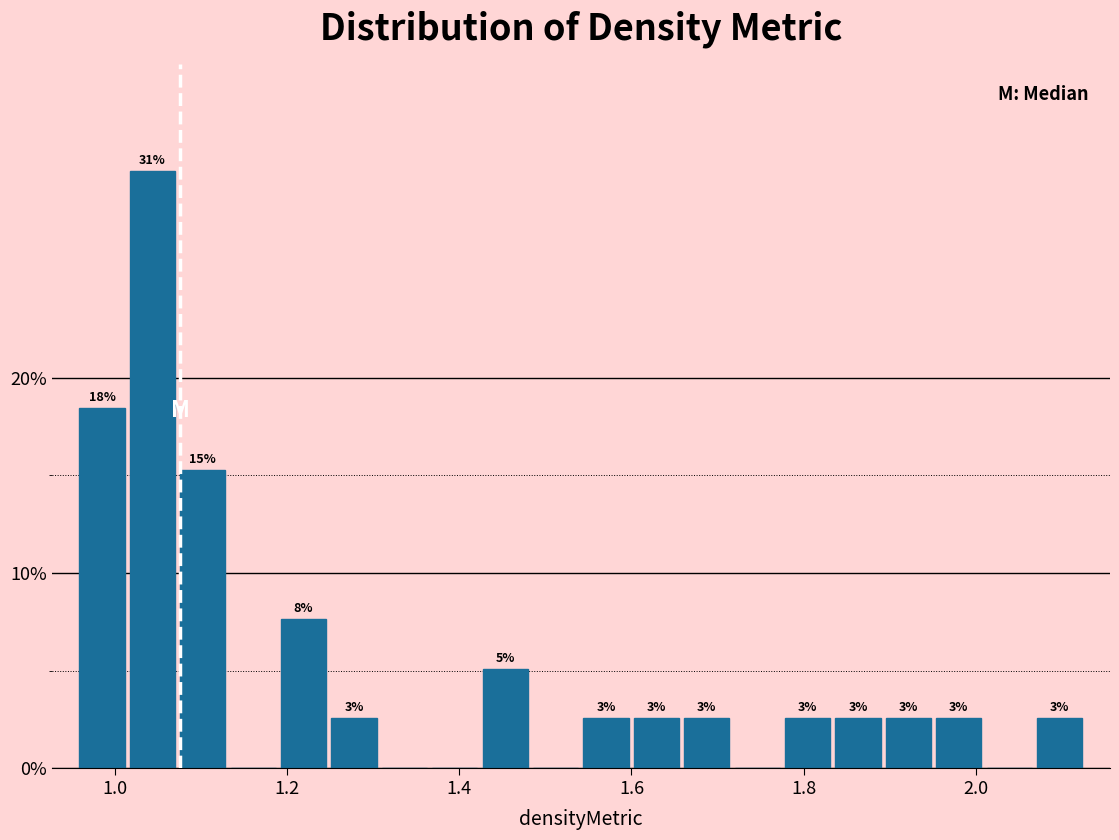

Read against the x-axis, roughly where is the centre of the tallest bar?

1.04